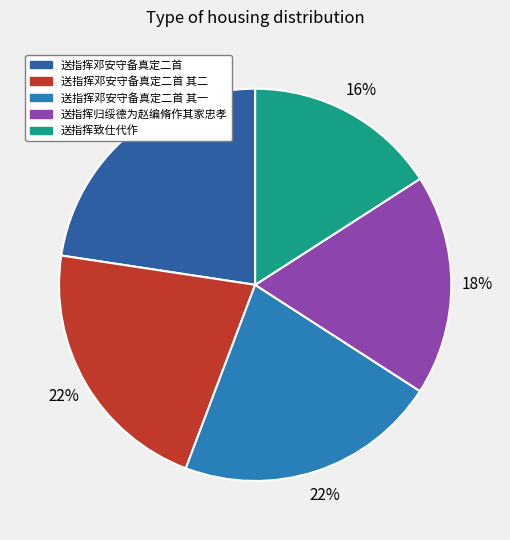

How many segments does this pie chart have?

5